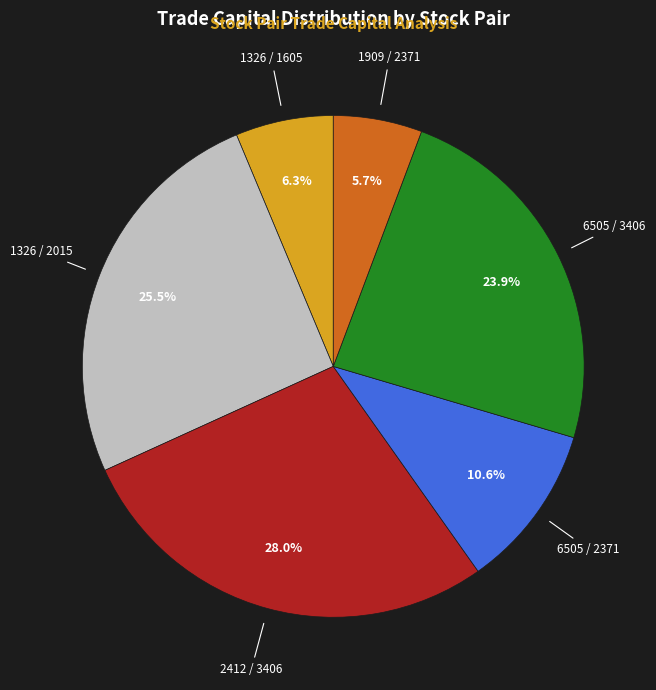

To the nearest percent, what is the average slice percentage?

17%